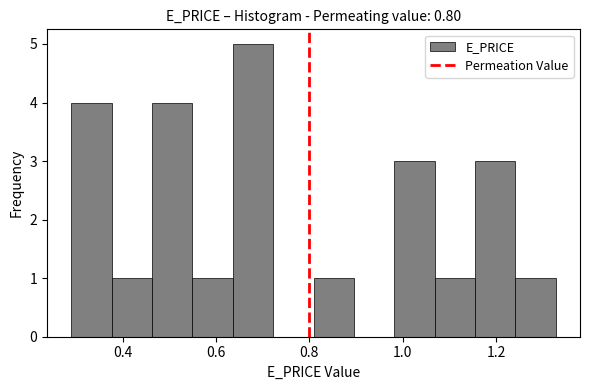

How tall is the bar that spans 0.46 to 0.54 on the x-axis? Neither the bar edges nor the heights are printed on the chart, so give them approximately, as read against the axes.

4